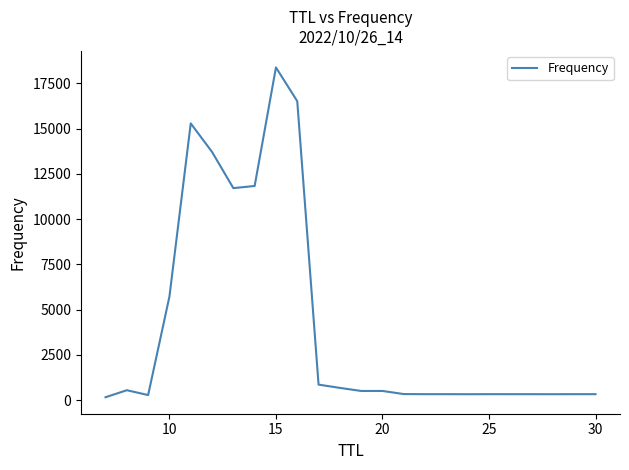

What is the maximum value shown in the chart?

18380